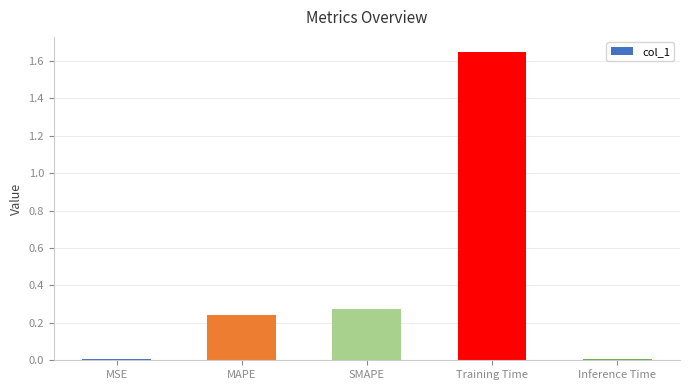

What position from the right is MAPE?

4